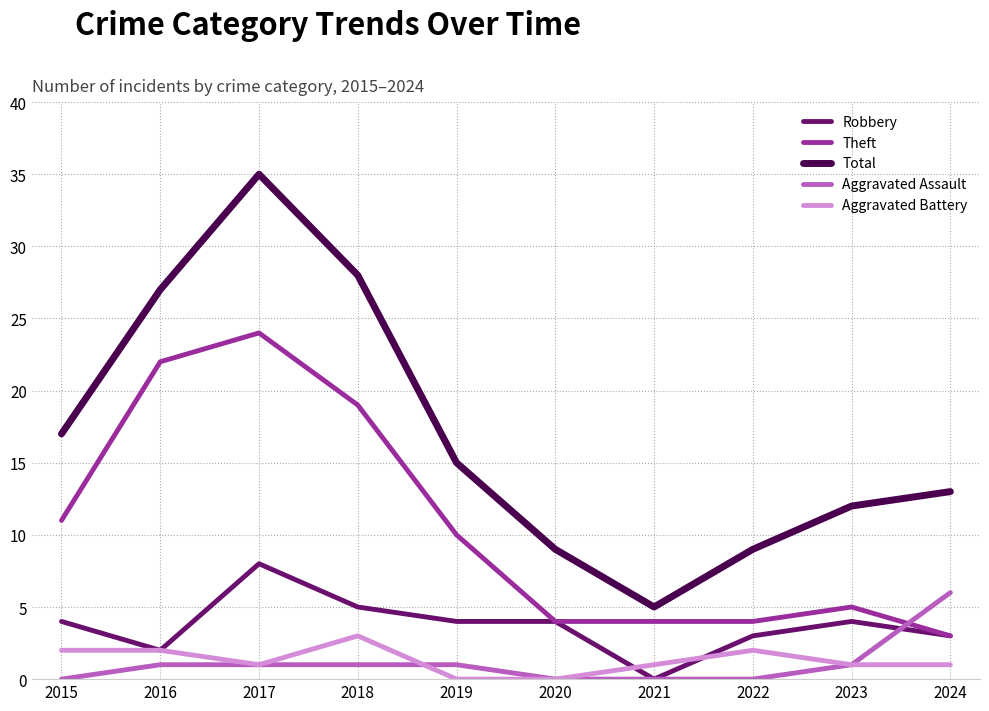

Between 2020 and 2022, which series saw the biggest shift?

Aggravated Battery